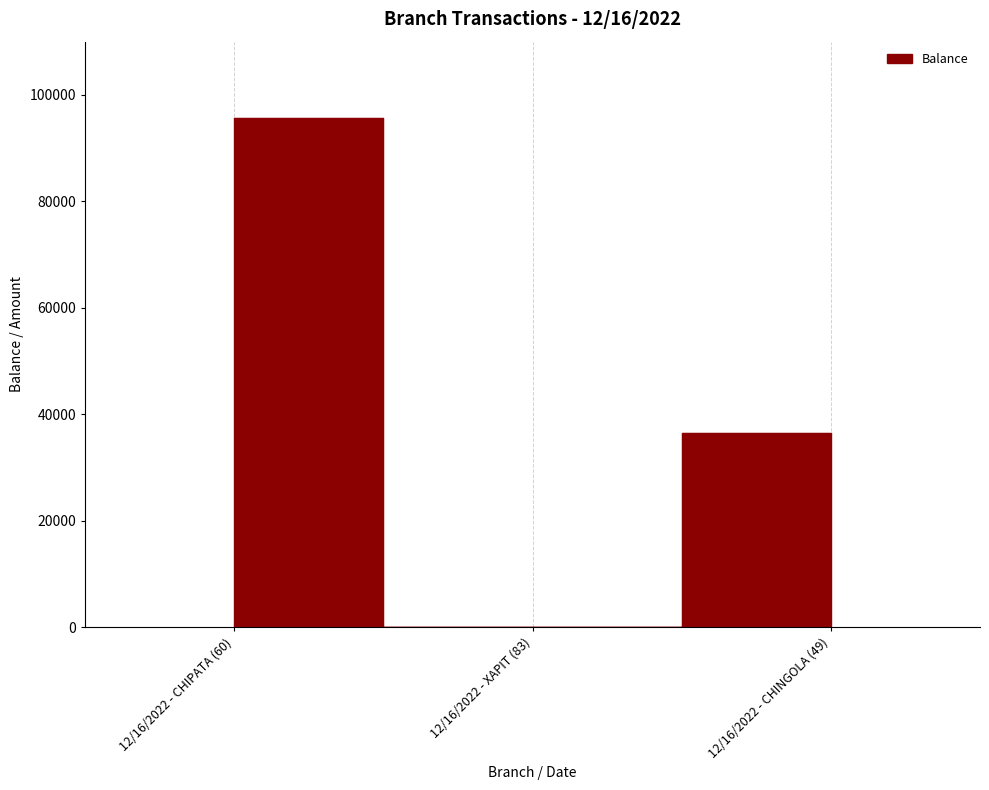

Reading left to right, what are all the values shown in this chart?

12/16/2022 - CHIPATA (60)=95588	12/16/2022 - XAPIT (83)=0	12/16/2022 - CHINGOLA (49)=36400